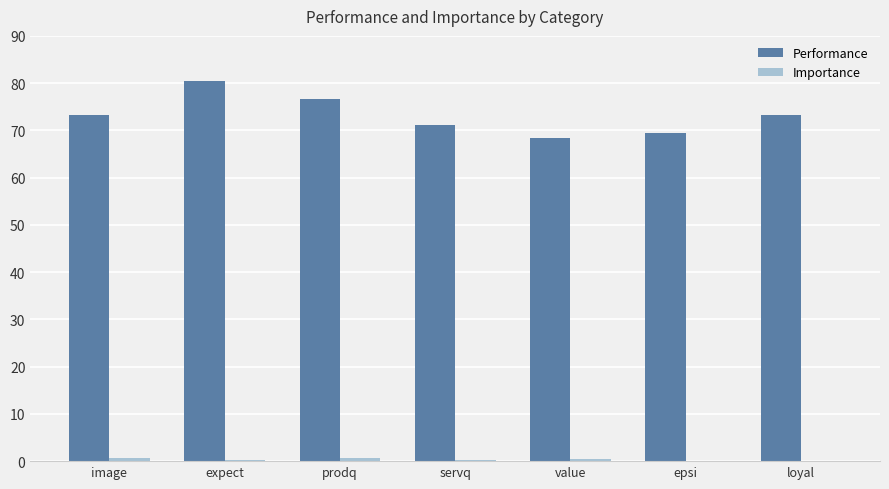

Which category has the highest value in the Performance series?

expect